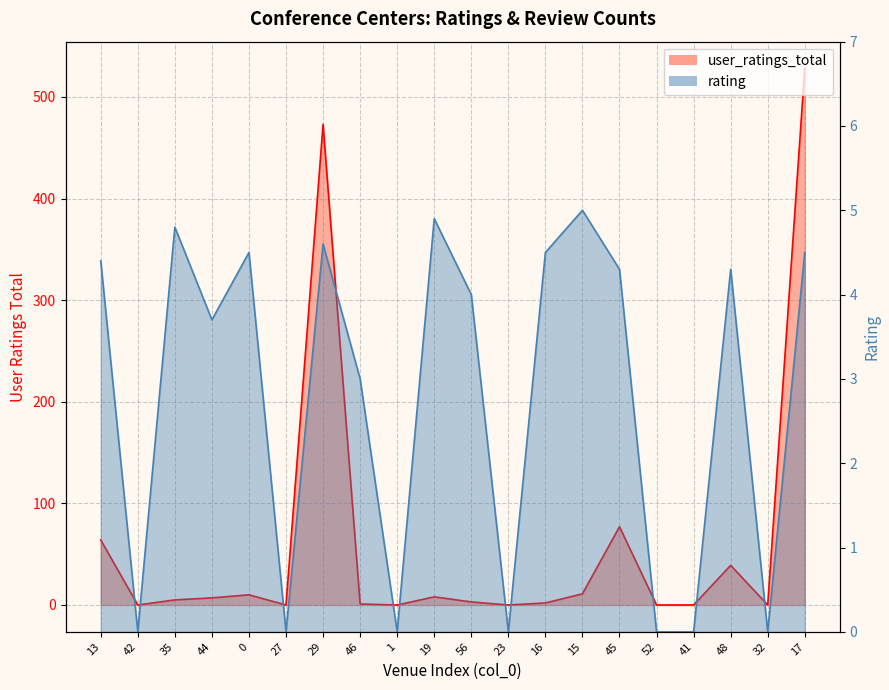

Is it true that user_ratings_total equals 3.0 at 15?

False